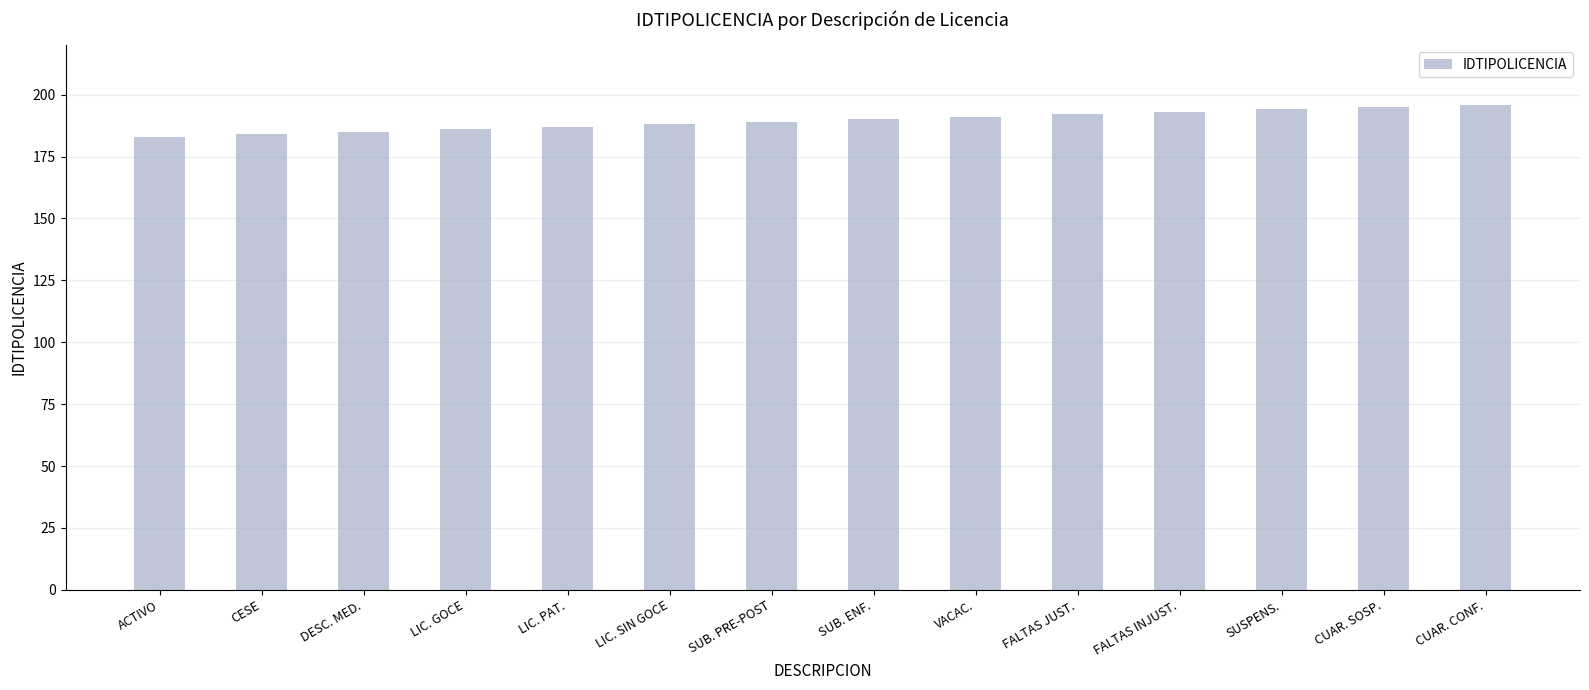

What is the smallest value displayed?

183